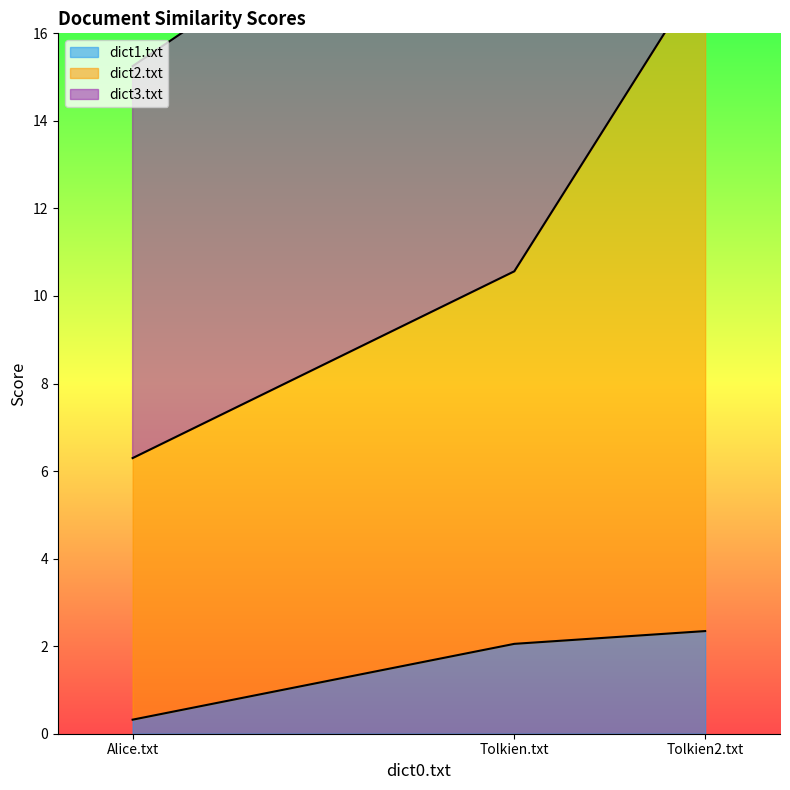

What is the difference between the dict1.txt values at Tolkien2.txt and Tolkien.txt?

0.3